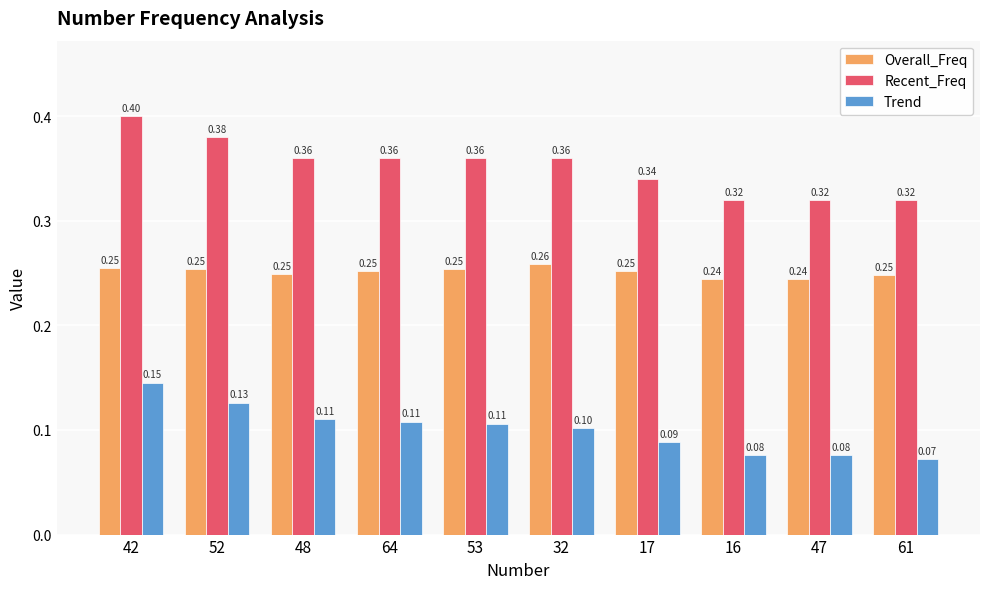

What is the sum of all Trend values?

1.0